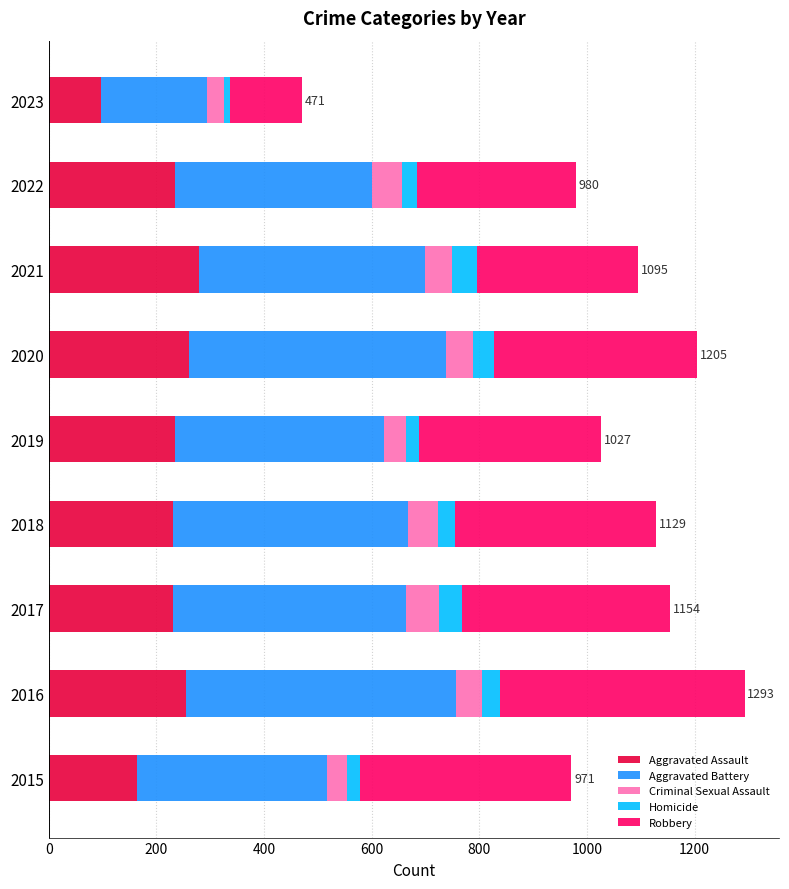

How many data points does each series have?

9